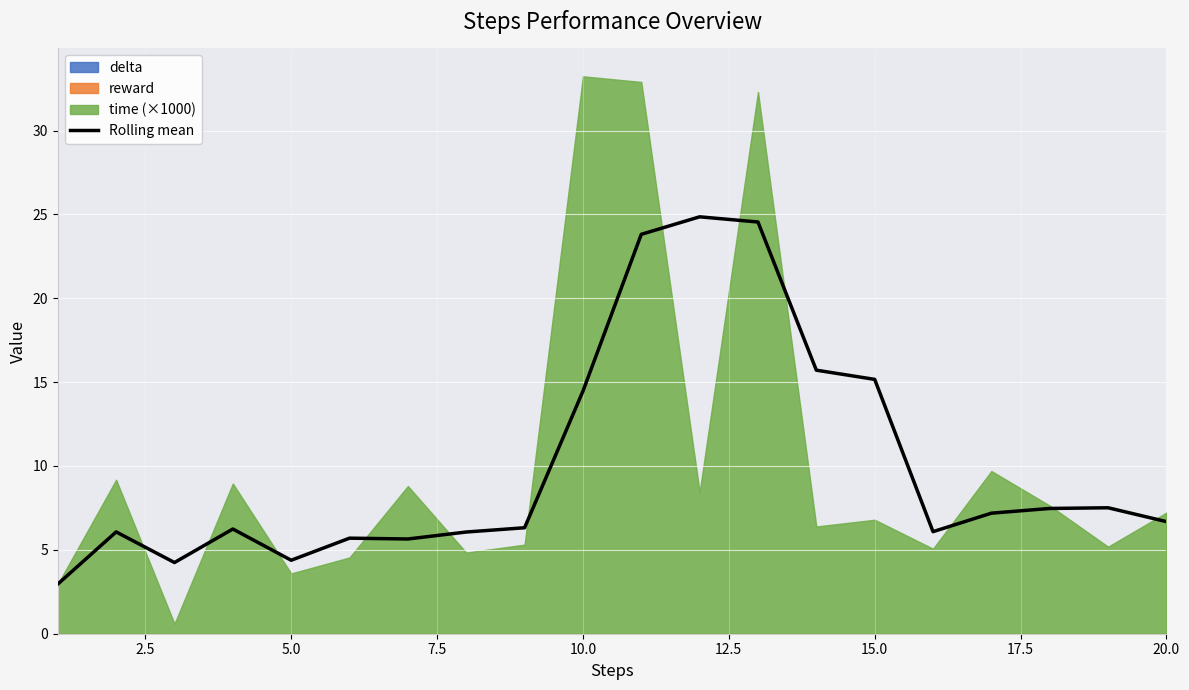

How many interior local valleys (lower than both neighbors) does the data have?

4